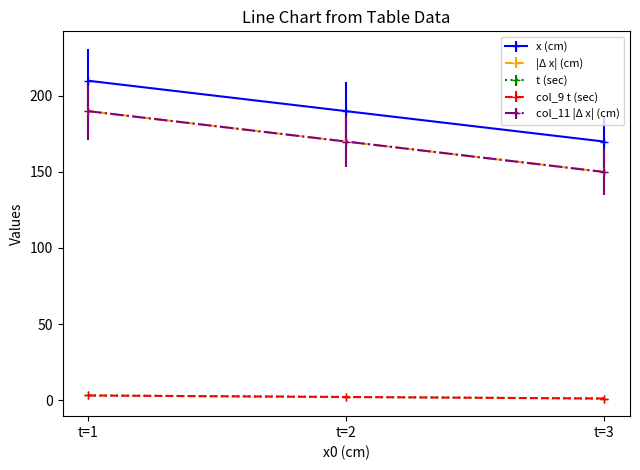

Is this an area chart (filled region under the line)?

No